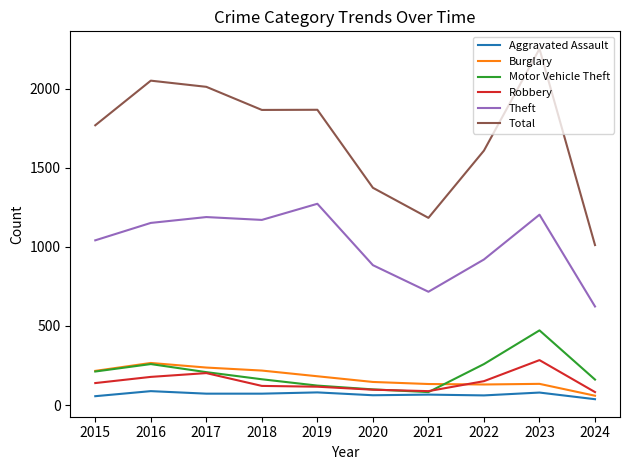

True or false: Total and Motor Vehicle Theft intersect in this chart.

False